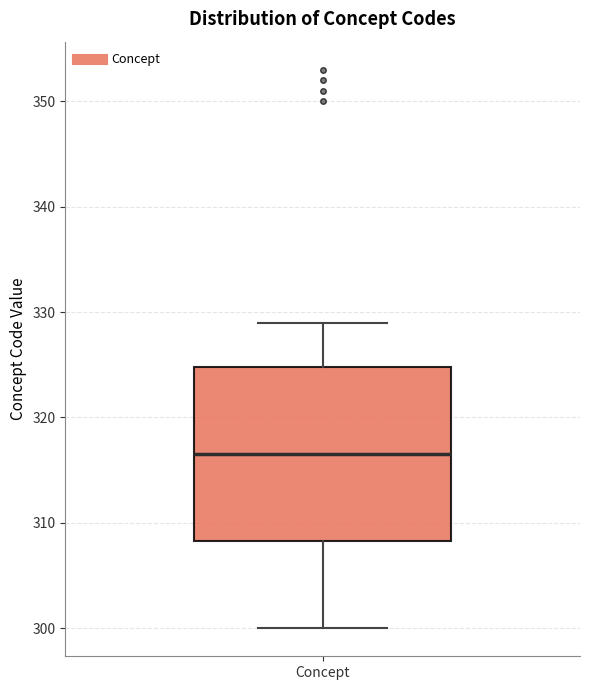

Transcribe this box plot: give where the median line is, the range the box spans, and where the two whiskers end, as read against the y-axis. The values are not printed on the chart, so give them approximately, as read against the axis.

median 317, box 308 to 325, whiskers 300 to 329